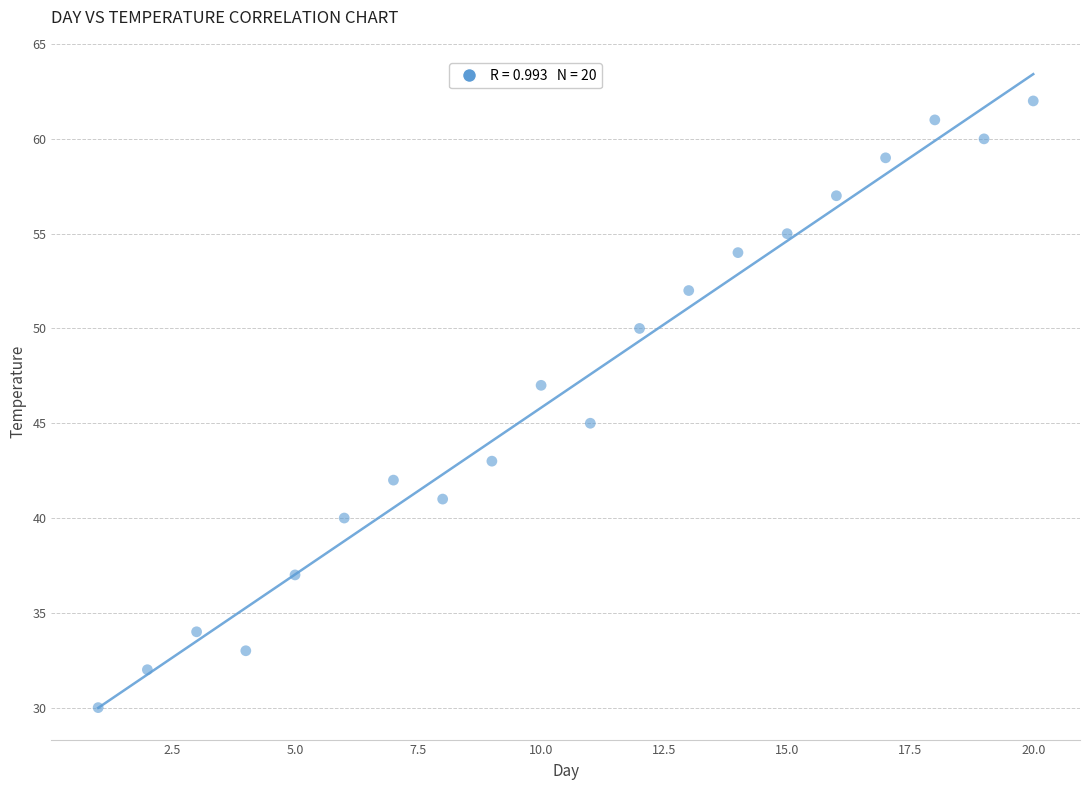

What is the range of Y values (max minus min)?

32